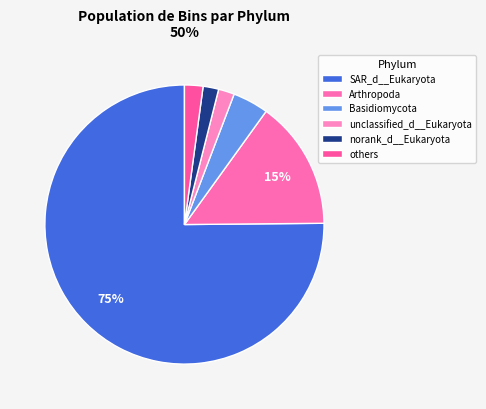

The others slice represents 3% of the pie. True or false?

True